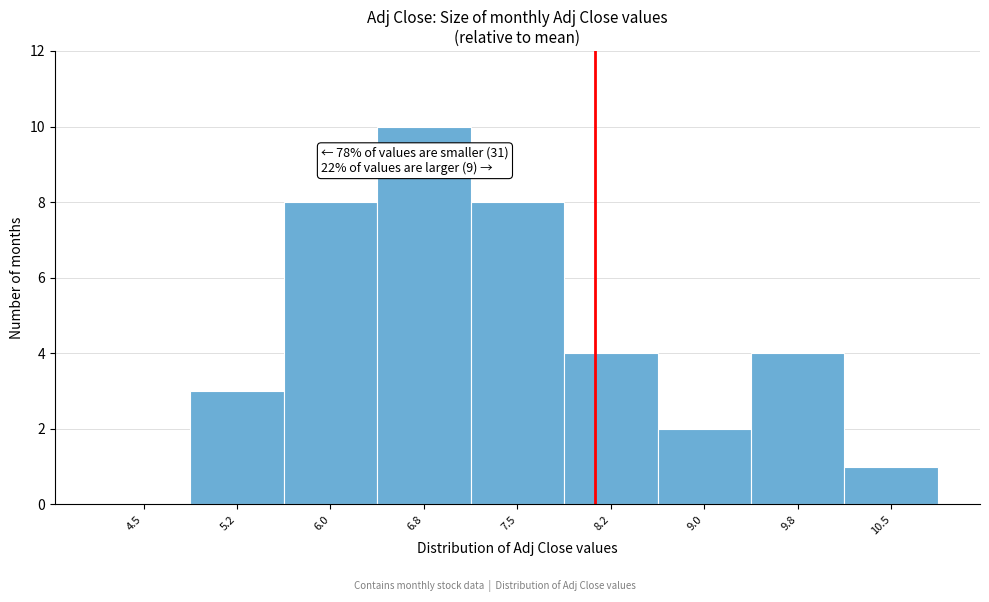

Reading left to right, list all the values displayed in this chart.

4.5=0	5.2=3	6.0=8	6.8=10	7.5=8	8.2=4	9.0=2	9.8=4	10.5=1